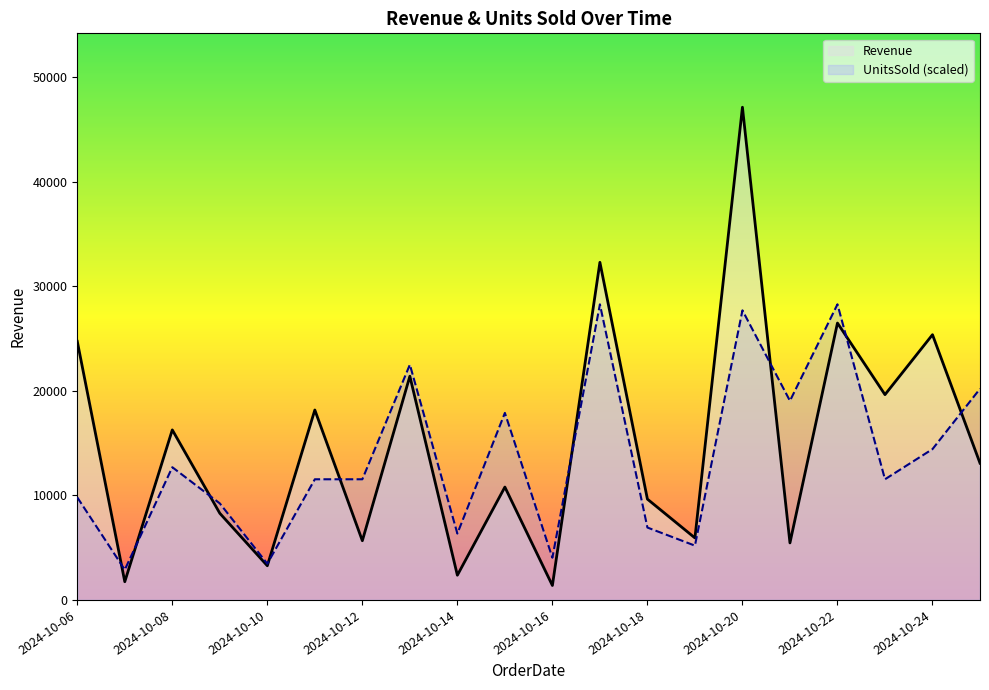

The value of Revenue at 2024-10-12 is 5663.8. True or false?

True